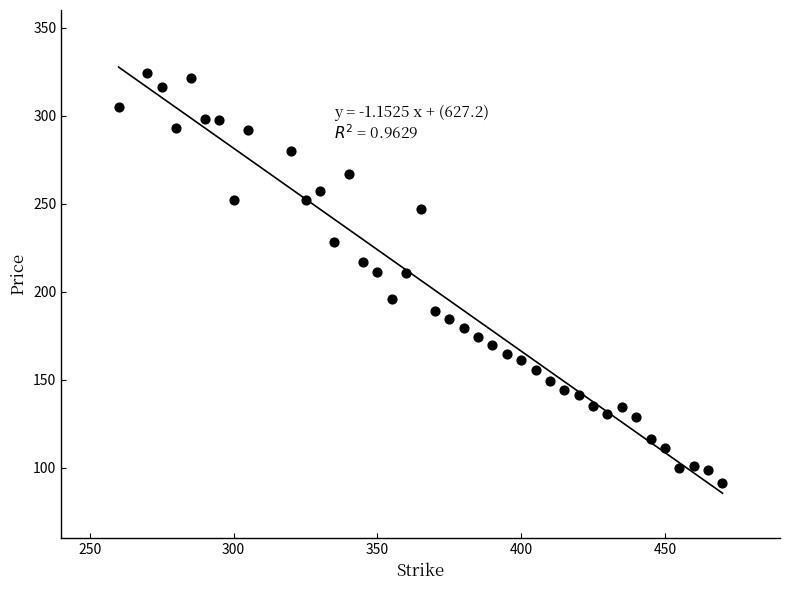

What is the range of X values (max minus min)?

210.0